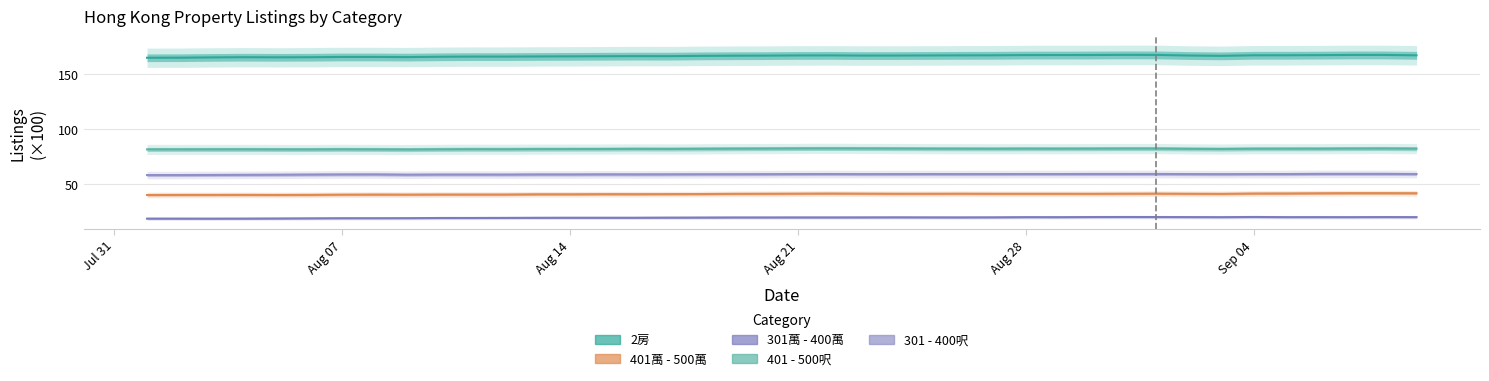

Rank the series at Aug 28 from highest to lowest value.

2房, 401 - 500呎, 301 - 400呎, 401萬 - 500萬, 301萬 - 400萬